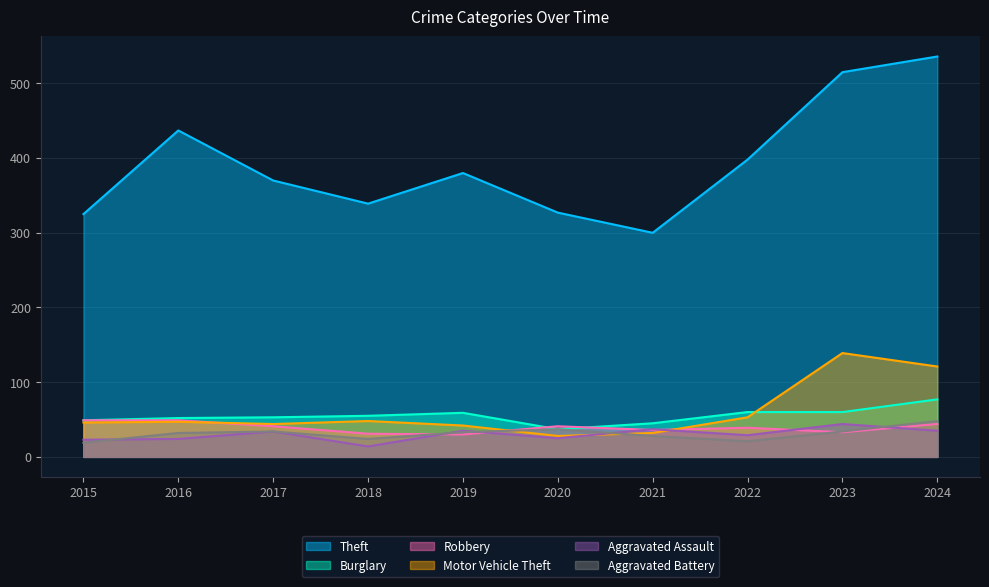

Reading right to left, list all the values displayed in this chart.

Theft: 2024=536	2023=515	2022=398	2021=300	2020=327	2019=380	2018=339	2017=370	2016=437	2015=325
Burglary: 2024=77	2023=60	2022=60	2021=45	2020=37	2019=59	2018=55	2017=53	2016=52	2015=49
Robbery: 2024=44	2023=33	2022=39	2021=36	2020=41	2019=30	2018=31	2017=41	2016=49	2015=49
Motor Vehicle Theft: 2024=121	2023=139	2022=53	2021=32	2020=28	2019=42	2018=48	2017=44	2016=47	2015=46
Aggravated Assault: 2024=35	2023=44	2022=29	2021=37	2020=25	2019=35	2018=14	2017=34	2016=24	2015=23
Aggravated Battery: 2024=48	2023=34	2022=21	2021=28	2020=37	2019=33	2018=24	2017=34	2016=32	2015=19